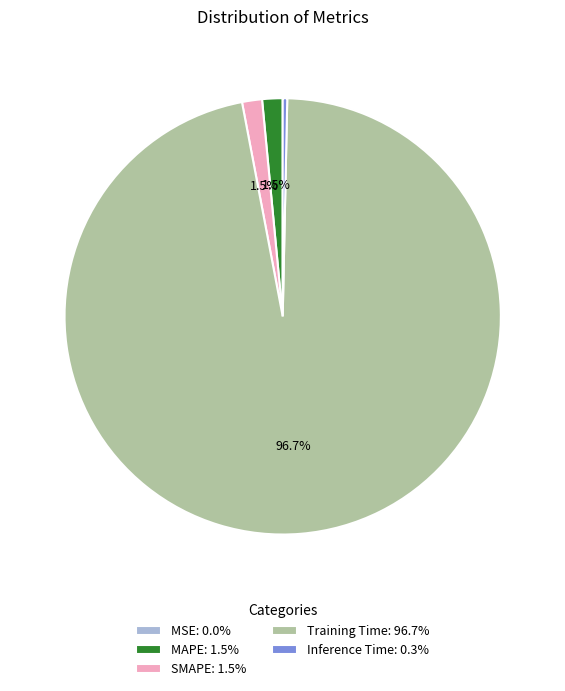

Is there a majority slice in this chart?

Yes